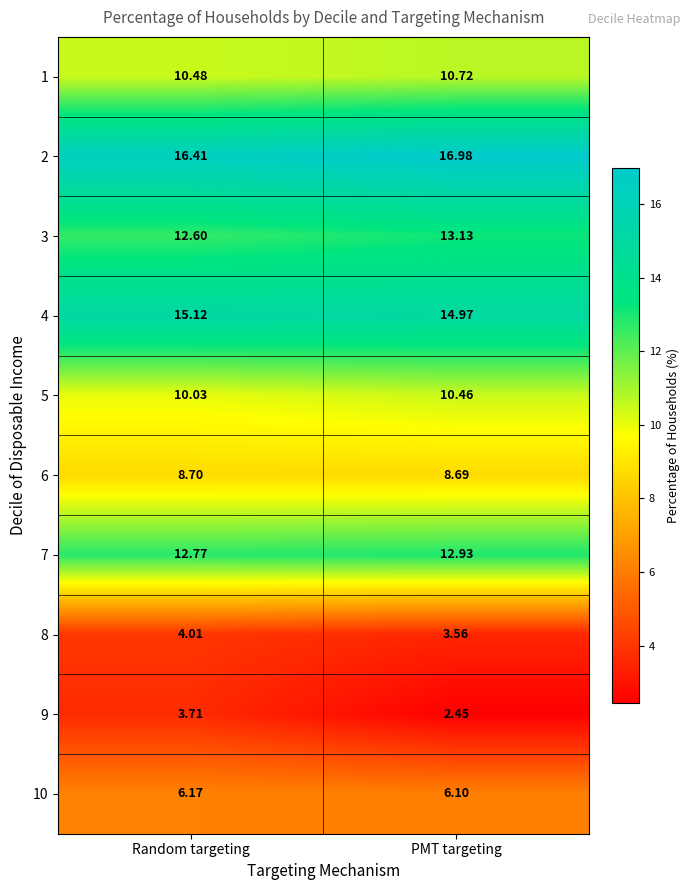

At PMT targeting, list the series in order from smallest to largest.

9, 8, 10, 6, 5, 1, 7, 3, 4, 2